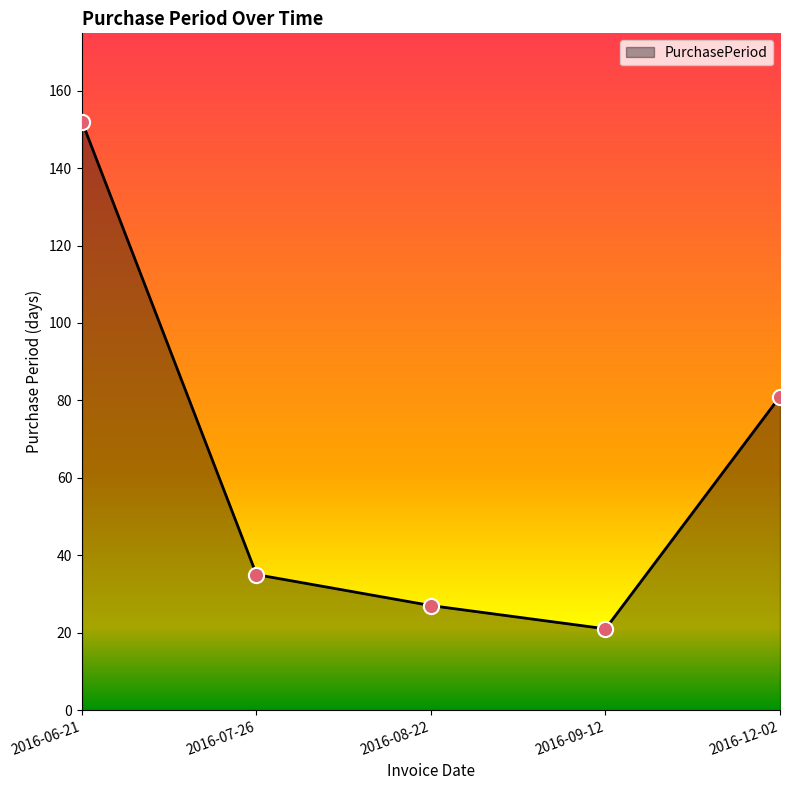

Approximately how many times larger is the value at 2016-06-21 compared to 2016-08-22?

5.6